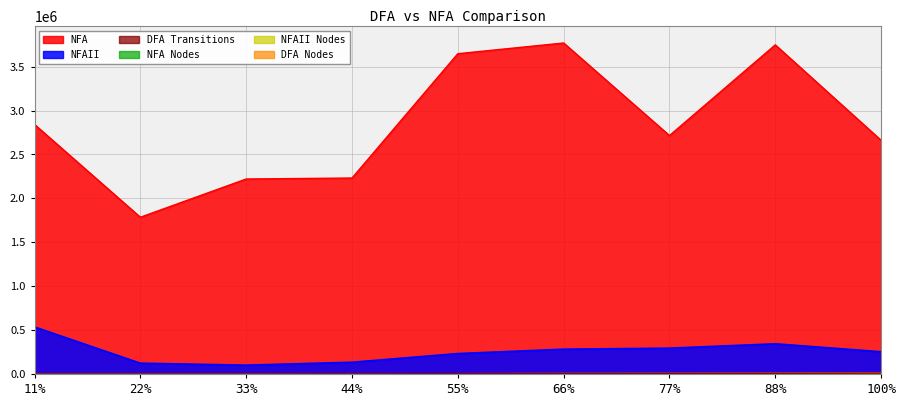

Is the value of DFA Nodes at 11% greater than the value of NFAII at 77%?

No